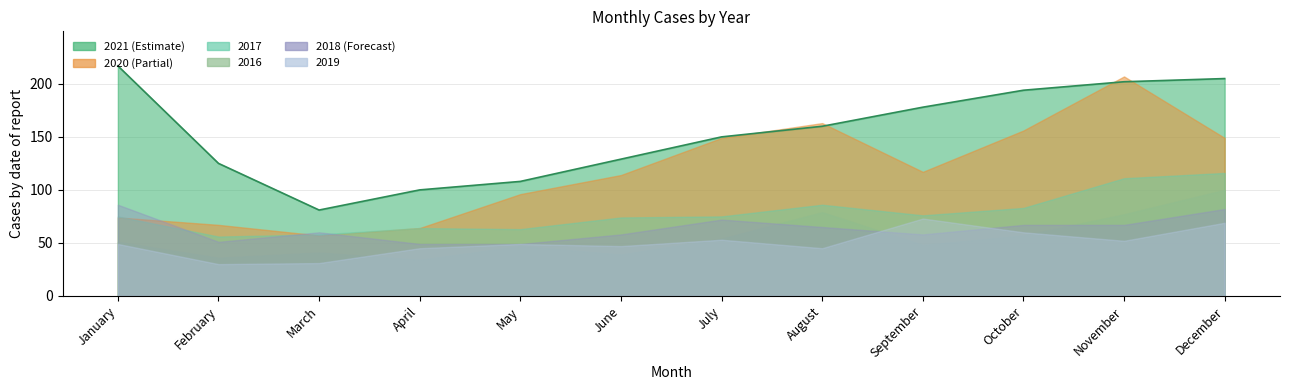

Reading right to left, extract all data points from this chart.

2021: 205	202	194	178	160	150	129	108	100	81	125	217
2016: 100	77	57	48	79	54	39	47	34	41	36	51
2017: 116	111	83	76	86	75	74	63	64	58	56	75
2020: 149	207	156	117	163	149	114	96	64	57	67	74
2019: 69	52	60	73	45	53	47	49	45	31	30	49
2018: 82	67	67	58	65	72	58	49	49	60	51	86